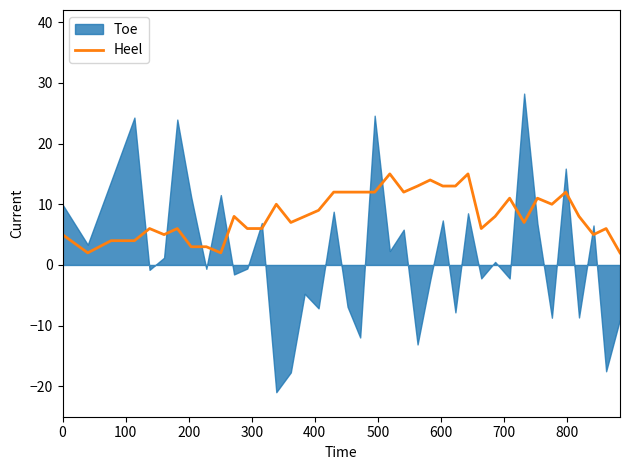

What is the maximum value for Heel?

15